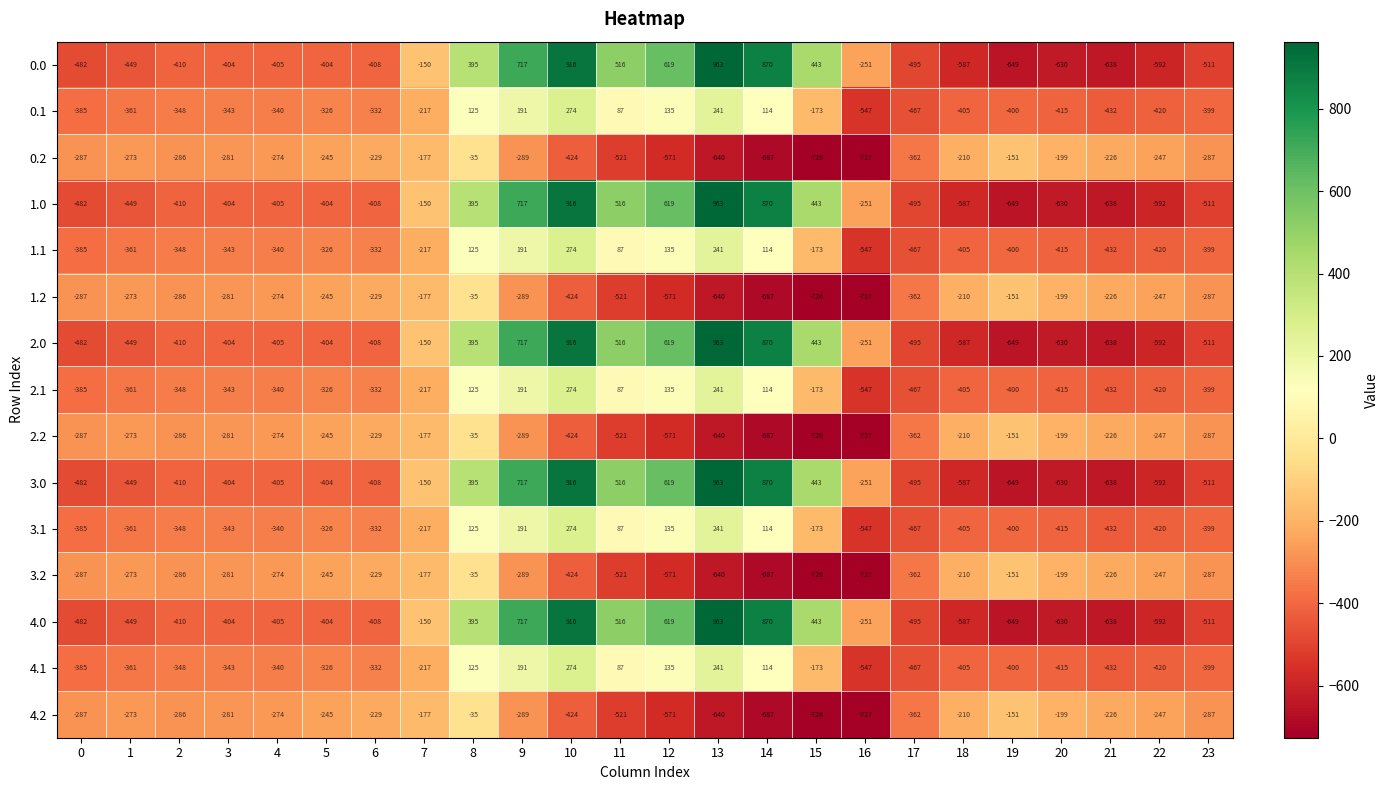

What is the smallest value displayed?

-727